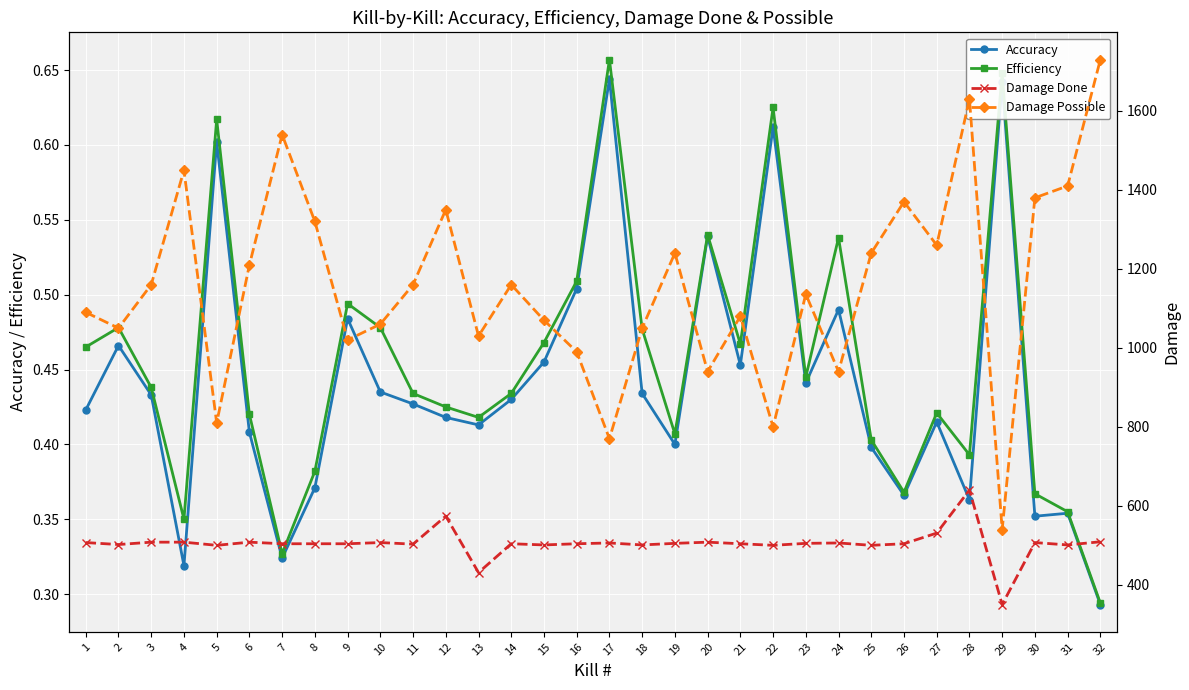

What is the sum of all Accuracy values?

14.1